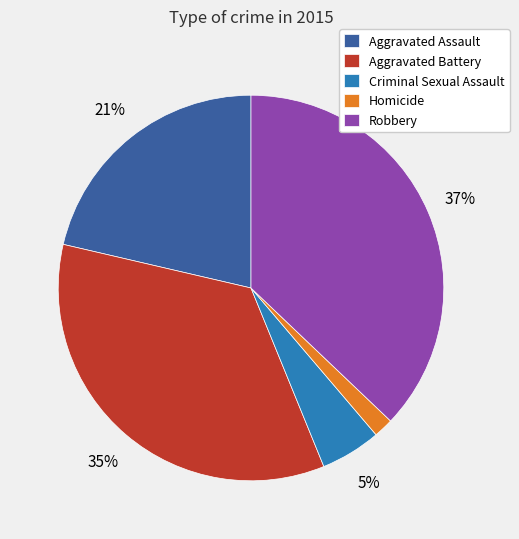

Which slice is the largest?

Robbery